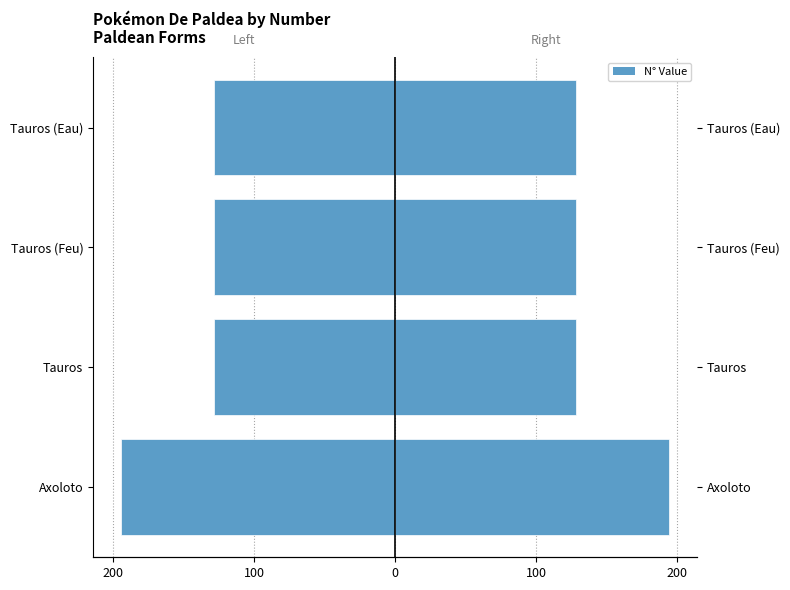

What is the value of the N° (Left) bar at the 2nd from the left?

-128